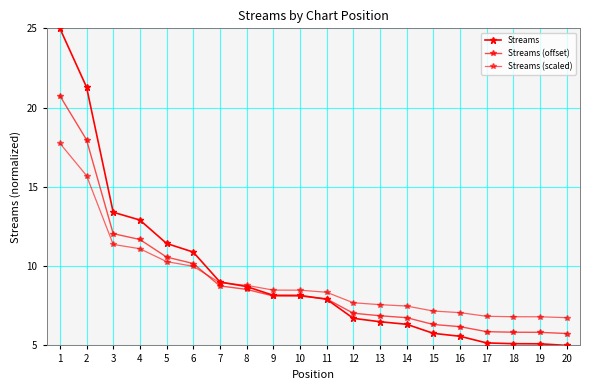

What is the spread (max minus min) of values at 16?

1.5